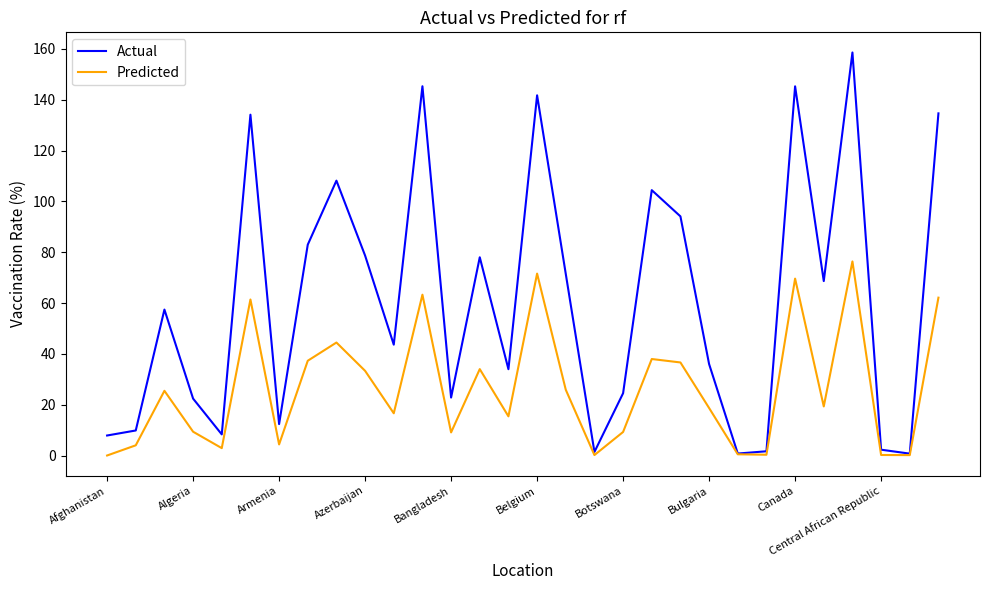

Which series has the widest spread of values?

Actual